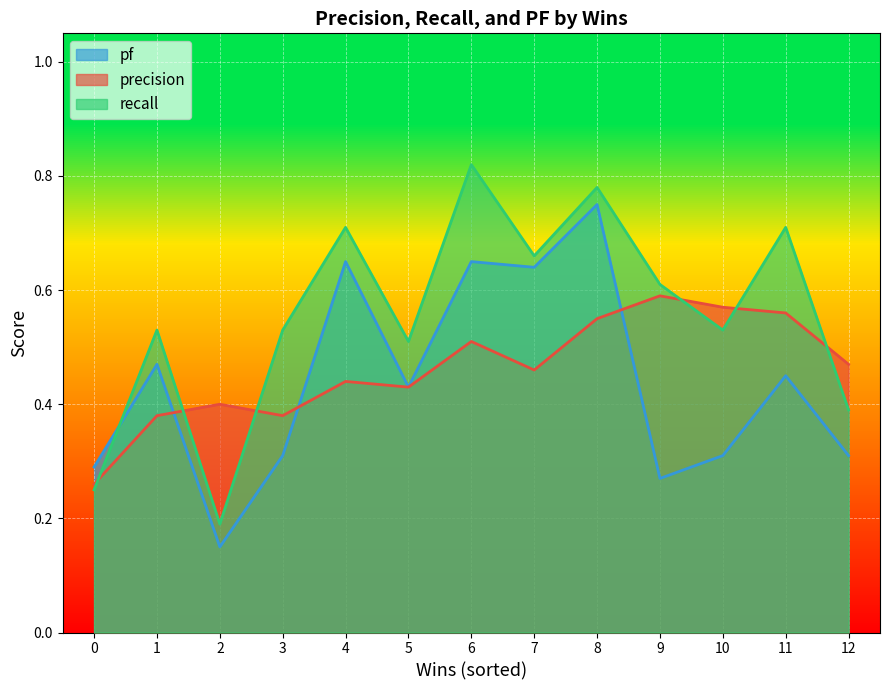

Is it true that precision equals 0.4 at 3?

True